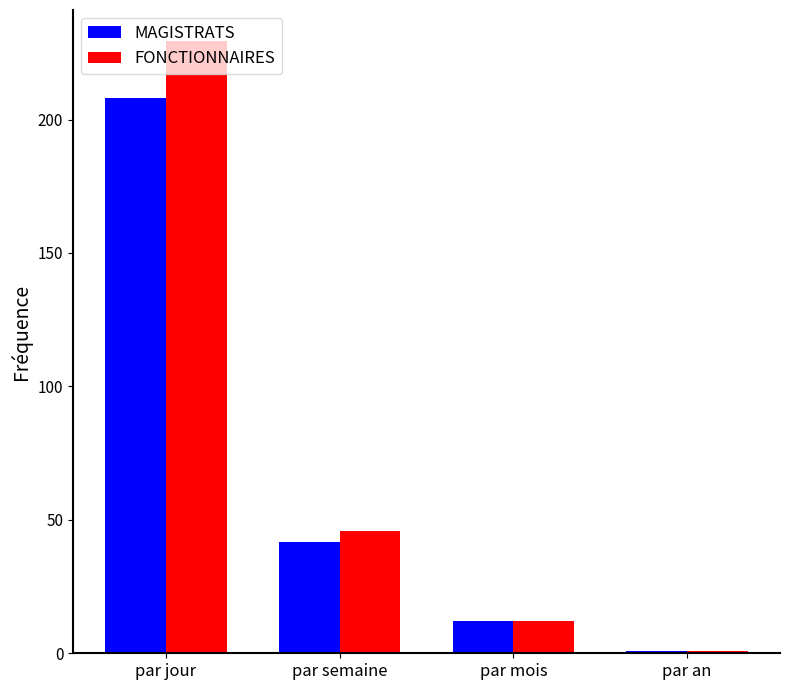

The FONCTIONNAIRES series shows 373.3 at par jour. True or false?

False